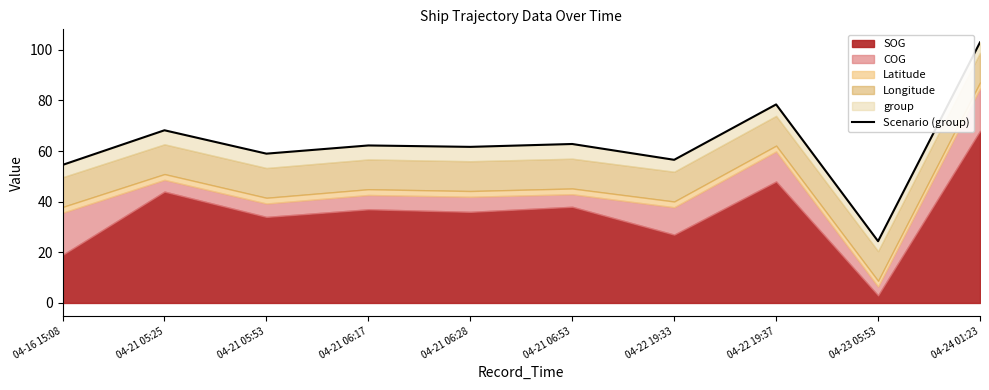

List the labels in order of value, smallest first.

04-23 05:53, 04-16 15:08, 04-22 19:33, 04-21 05:53, 04-21 06:28, 04-21 06:17, 04-21 06:53, 04-21 05:25, 04-22 19:37, 04-24 01:23